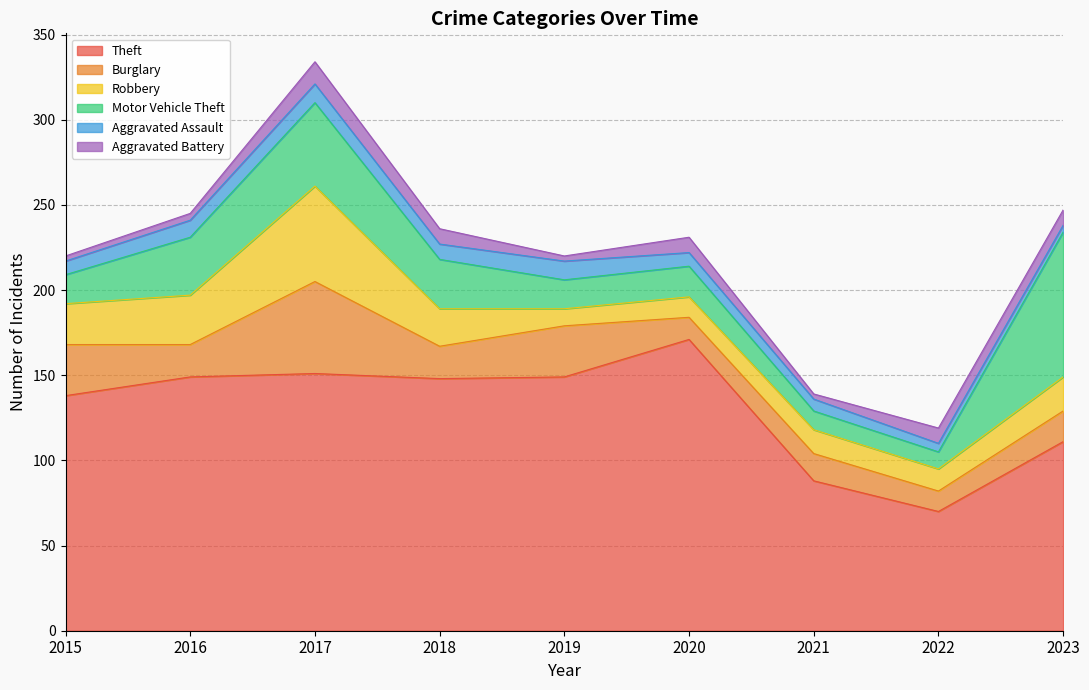

Which series changed the most between 2020 and 2021?

Theft